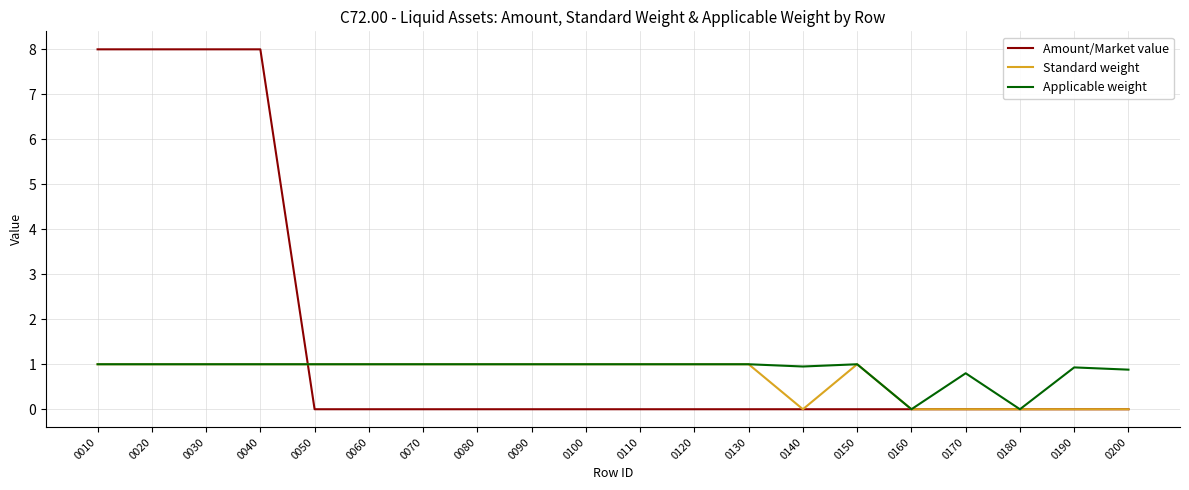

How many series are shown in this chart?

3